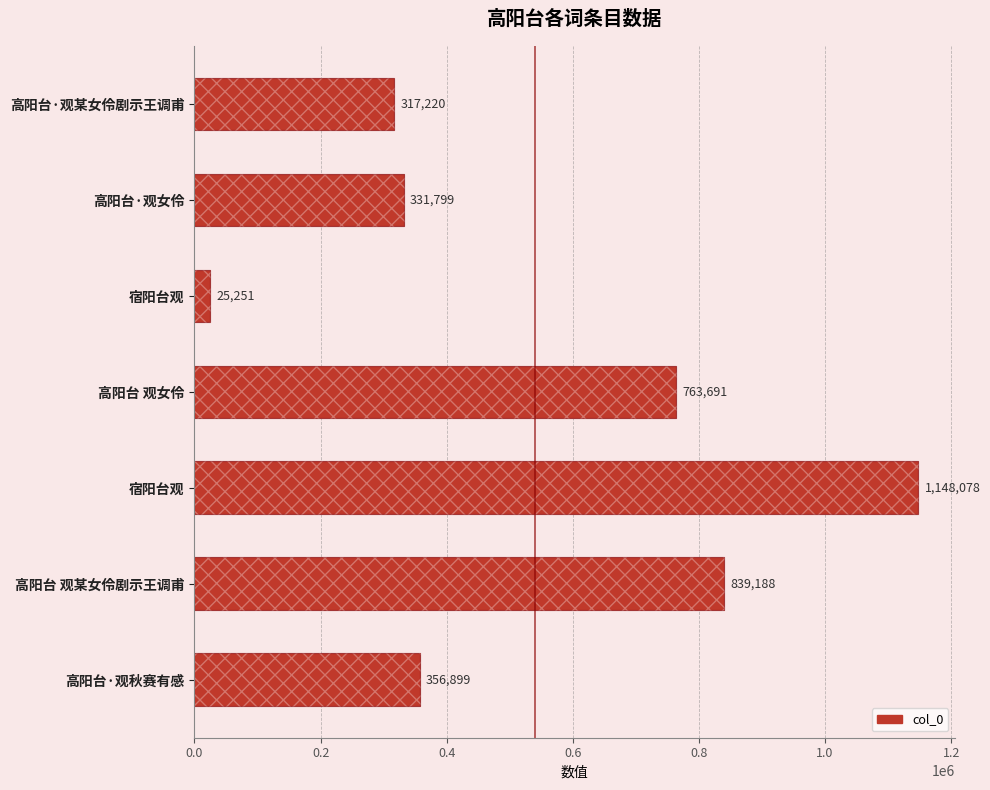

What is the value of the 5th bar from the left?

1148078